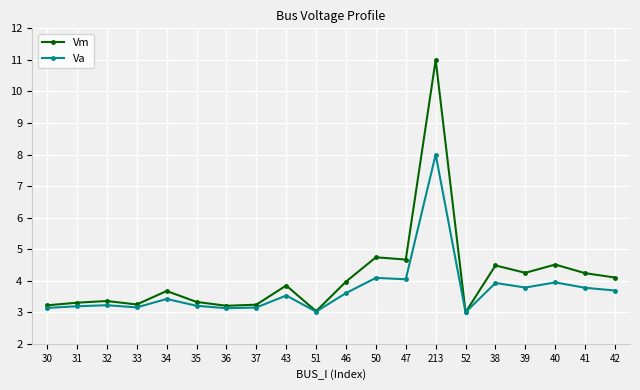

Which series has the largest total across all categories?

Vm